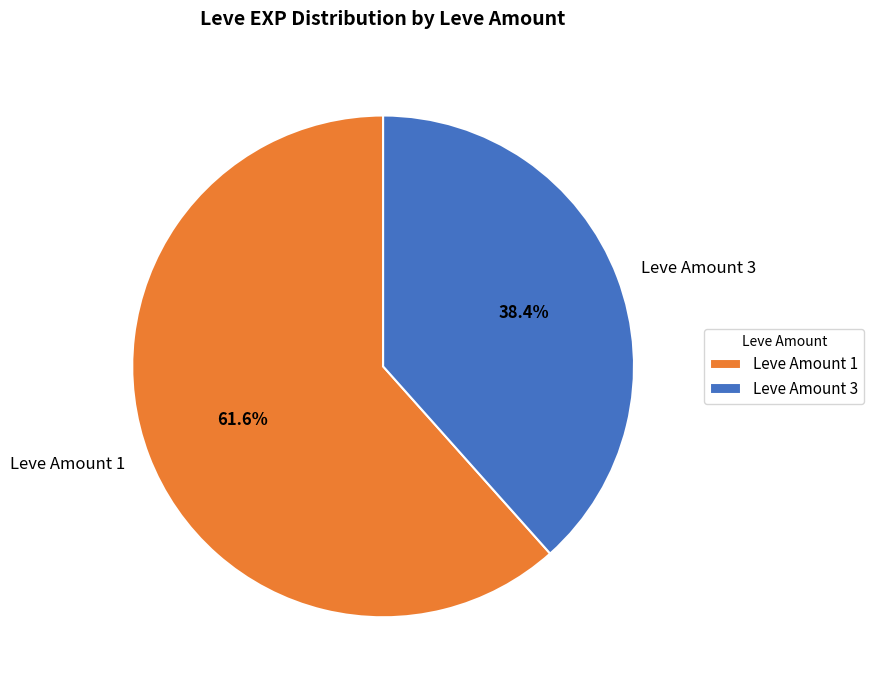

Between Leve Amount 1 and Leve Amount 3, which is larger?

Leve Amount 1